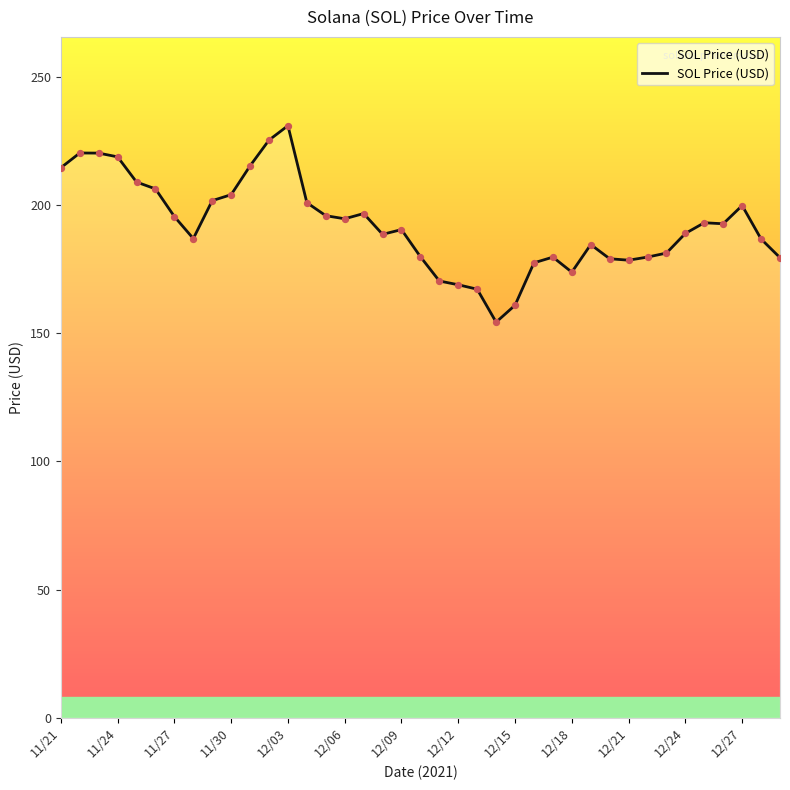

What is the difference between the maximum and minimum values?

76.7